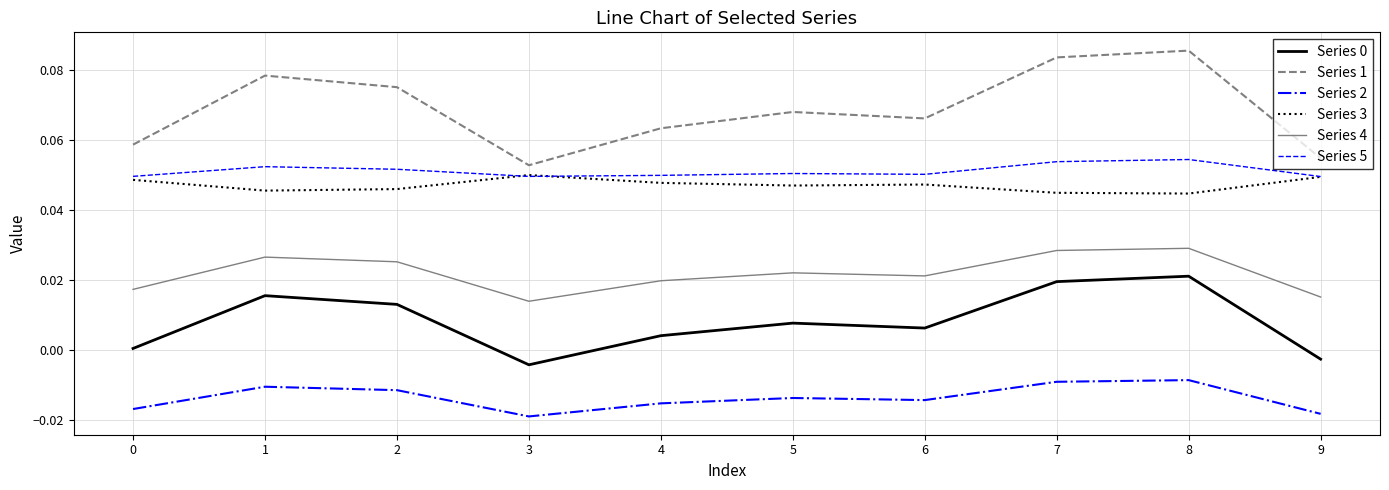

Is the value of Series 1 at 2 greater than the value of Series 0 at 8?

Yes